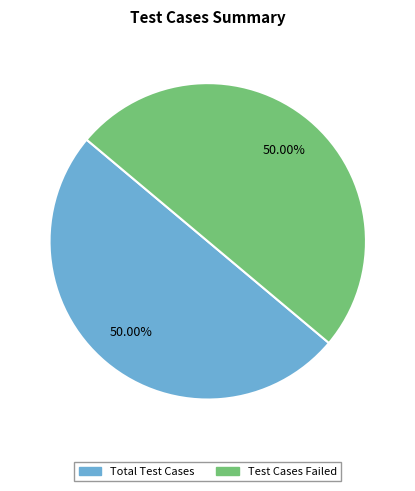

How many slices are in this pie chart?

2